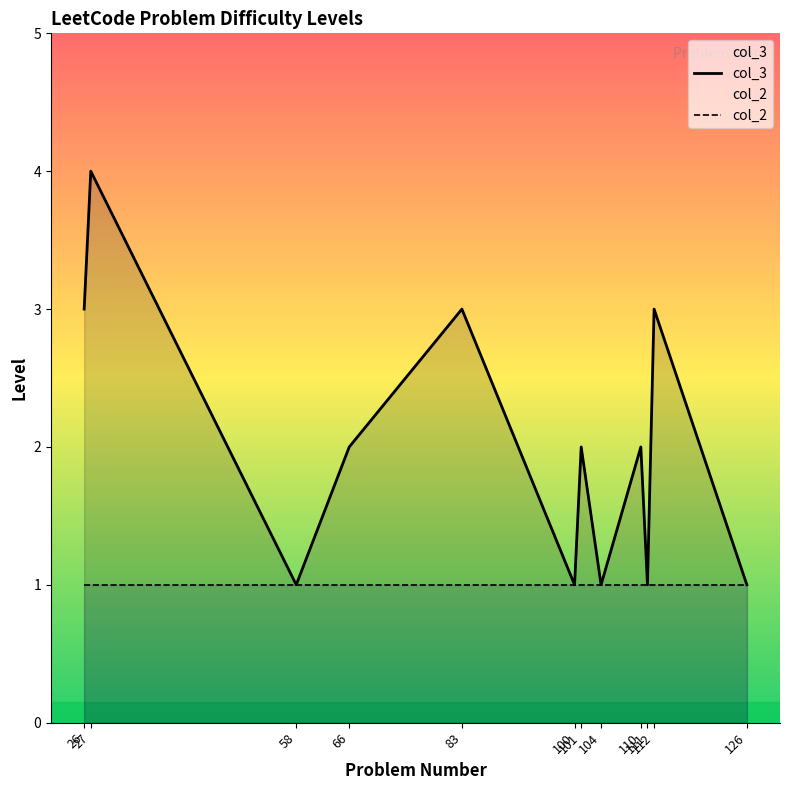

Rank the series at 126 from highest to lowest value.

col_3, col_2